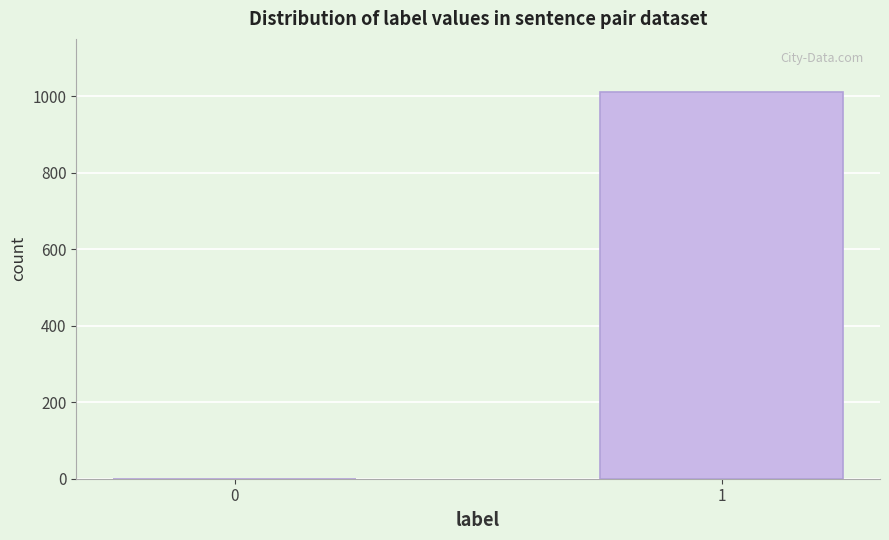

Reading left to right, extract all data points from this chart.

0=0	1=1012